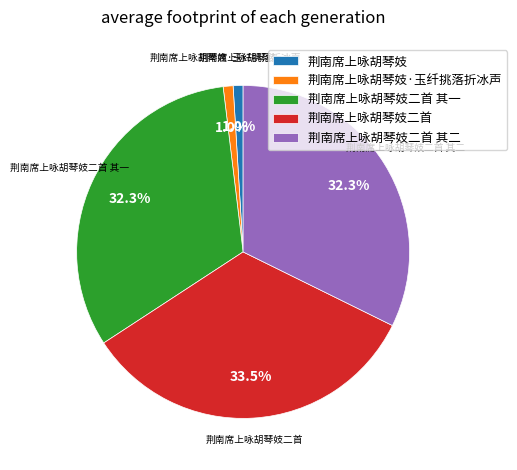

Is 荆南席上咏胡琴妓·玉纤挑落折冰声 the majority of the pie?

No